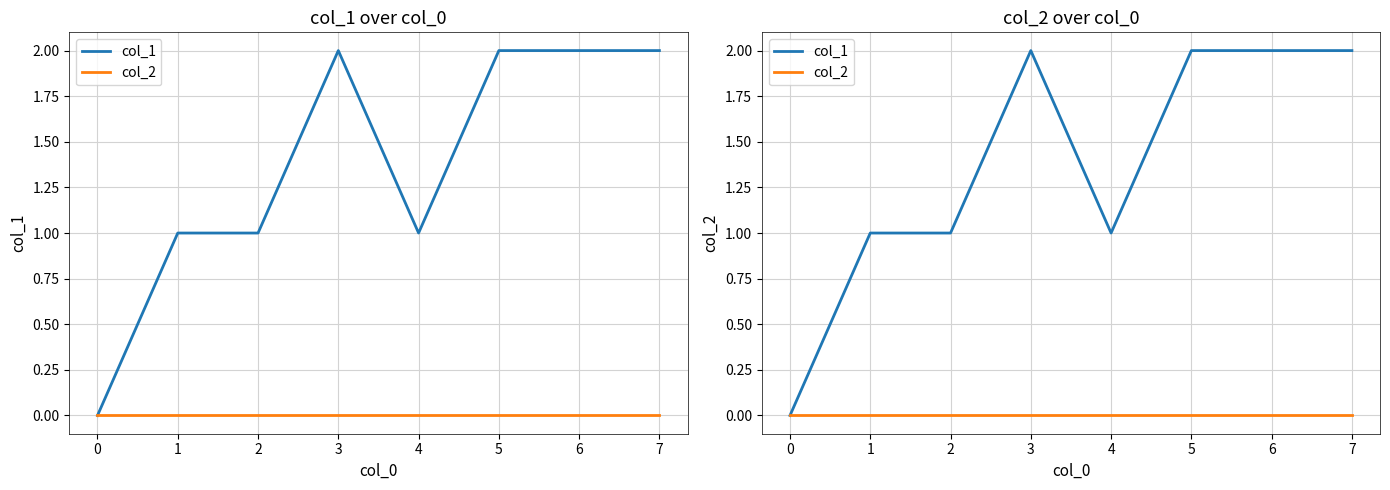

How many lines are shown in the chart?

2